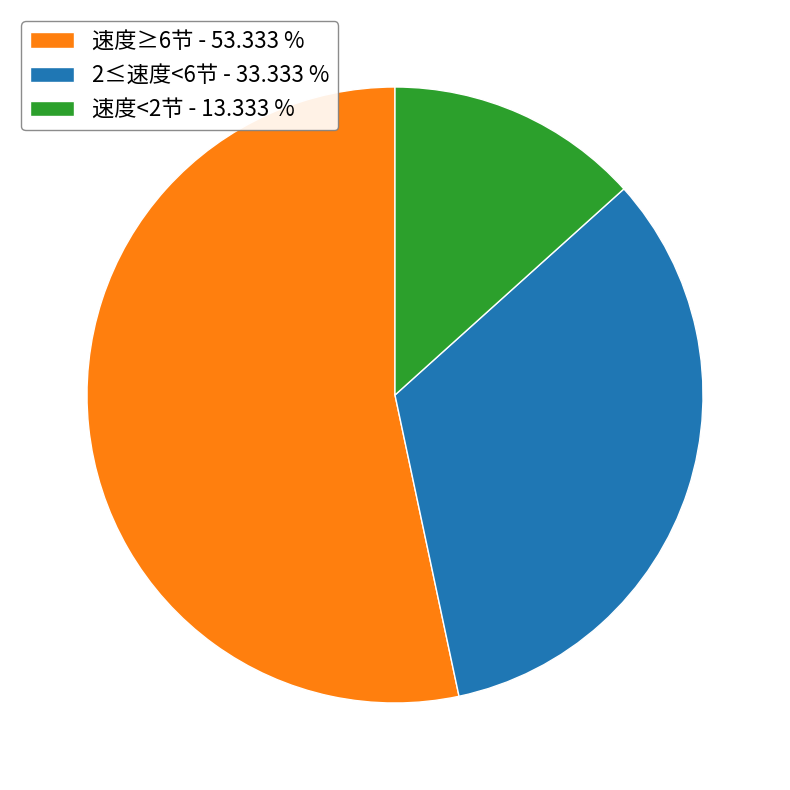

Is the sum of 速度<2节 - 13.333 % and 2≤速度<6节 - 33.333 % greater than half?

No